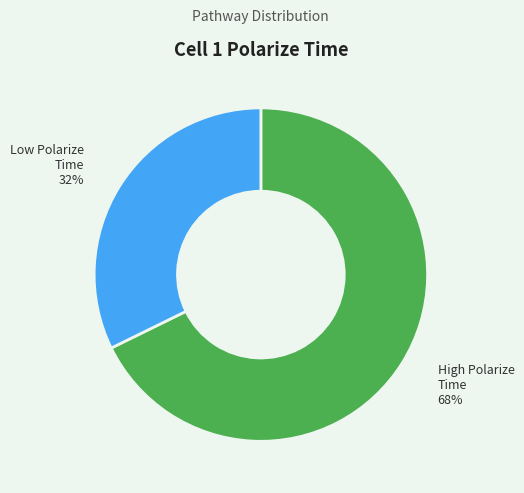

To the nearest percent, what is the average slice percentage?

50%